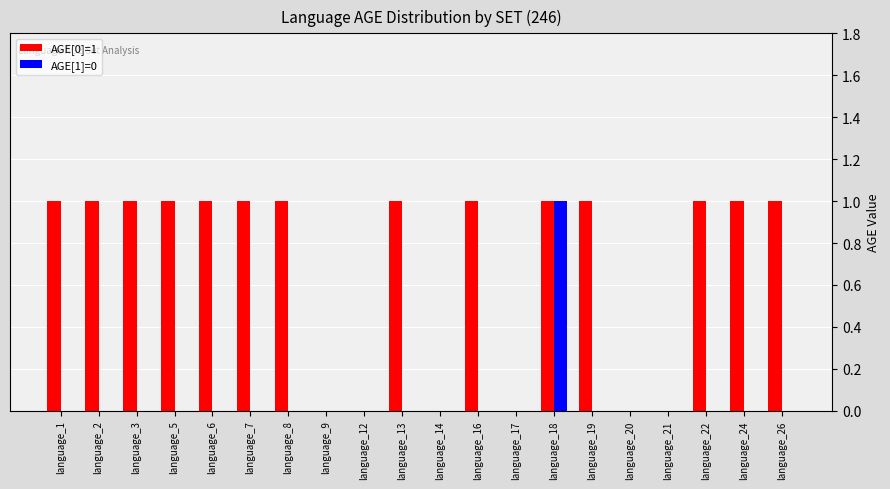

Which series has the largest total across all categories?

AGE[0]=1